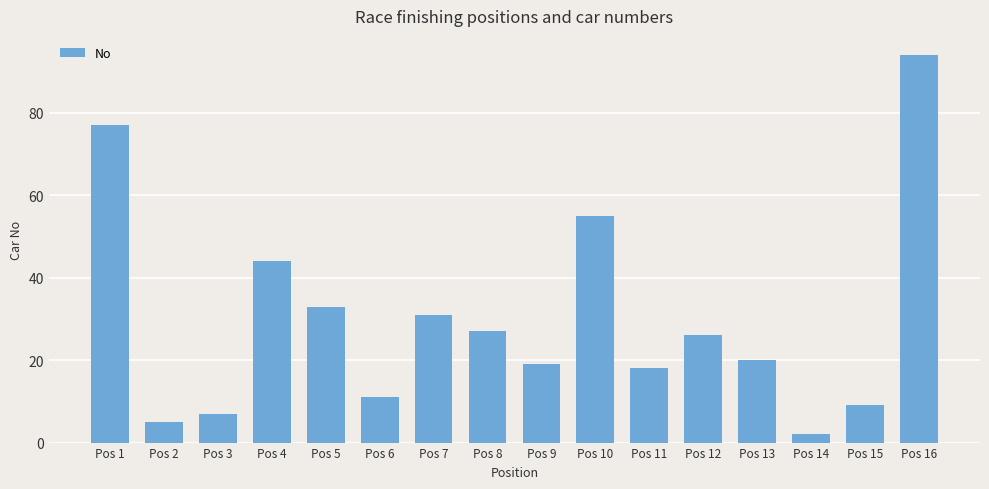

Reading left to right, list all the values displayed in this chart.

Pos 1=77	Pos 2=5	Pos 3=7	Pos 4=44	Pos 5=33	Pos 6=11	Pos 7=31	Pos 8=27	Pos 9=19	Pos 10=55	Pos 11=18	Pos 12=26	Pos 13=20	Pos 14=2	Pos 15=9	Pos 16=94